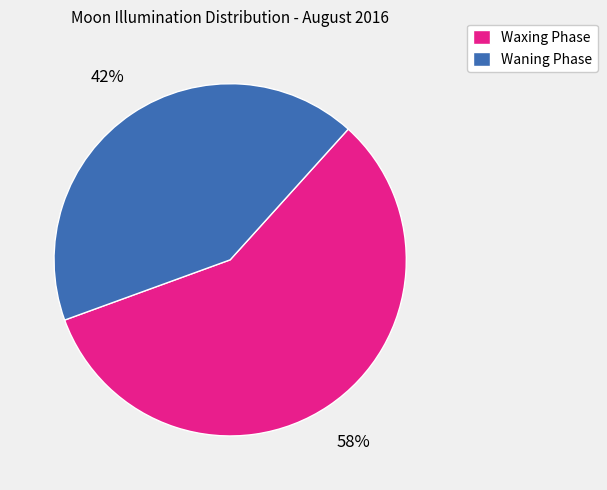

Count the number of slices in the pie.

2